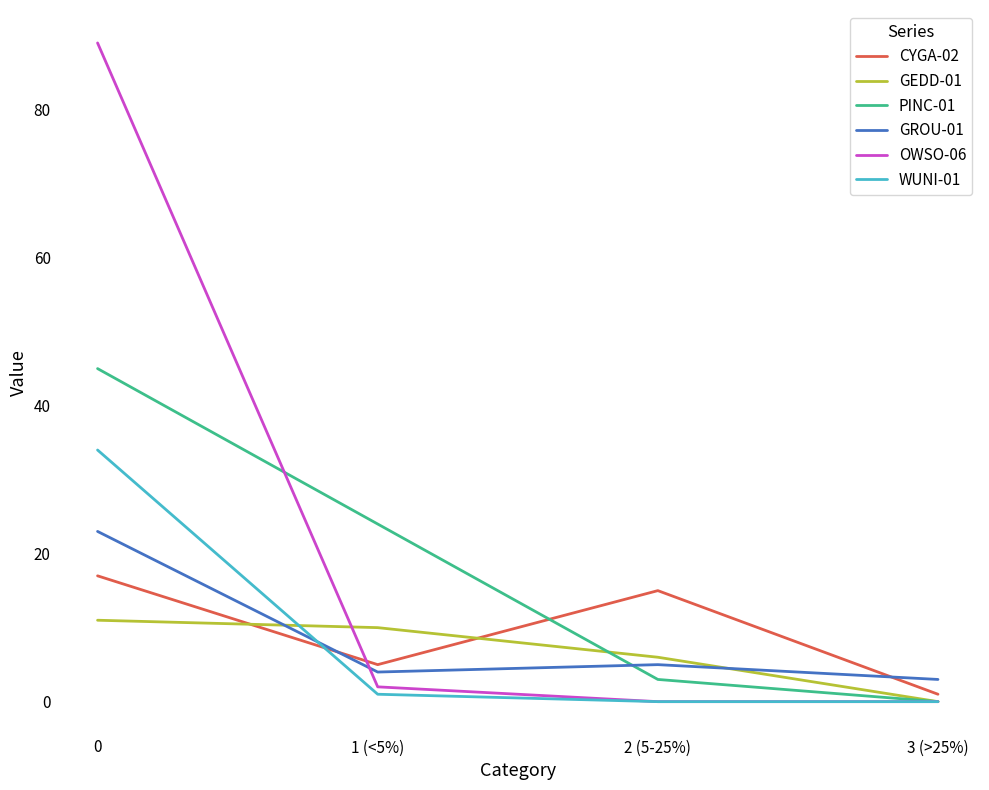

Between 2 (5-25%) and 3 (>25%), which series saw the biggest shift?

CYGA-02